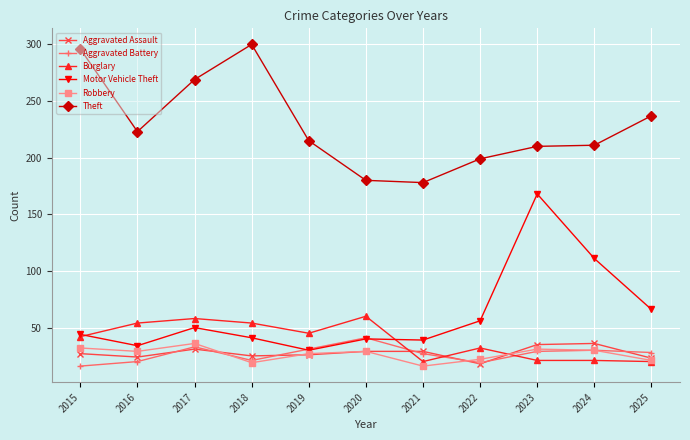

What is the smallest value displayed?

16